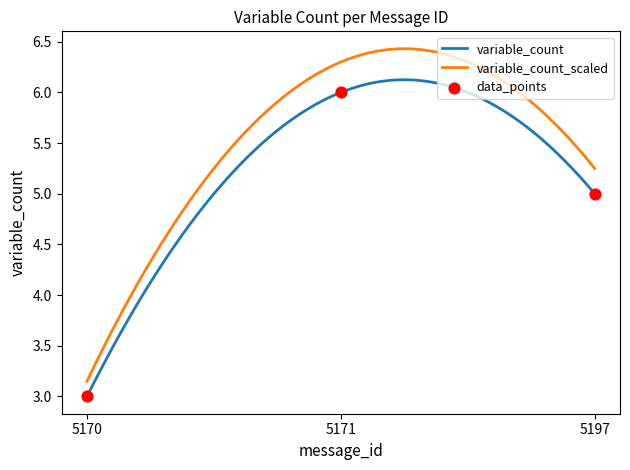

Between 5171 and 5197, which is larger?

5171